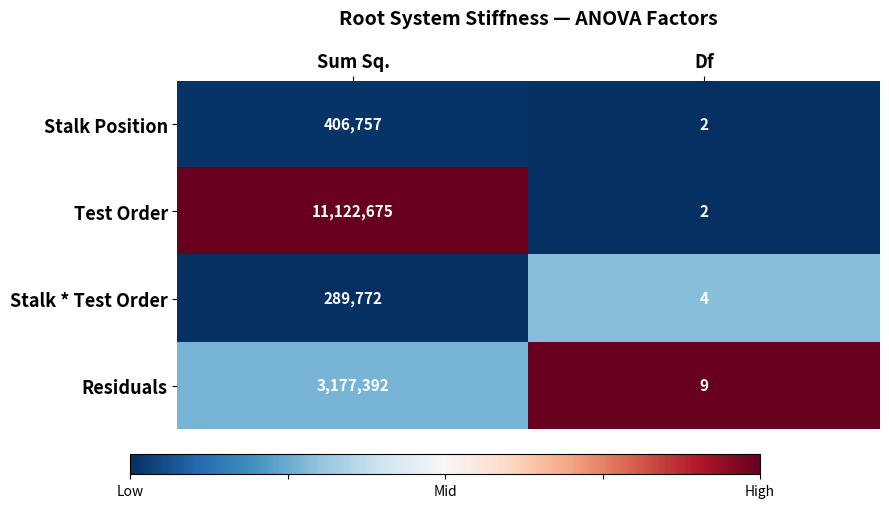

The value of Test Order at Df is 2. True or false?

True